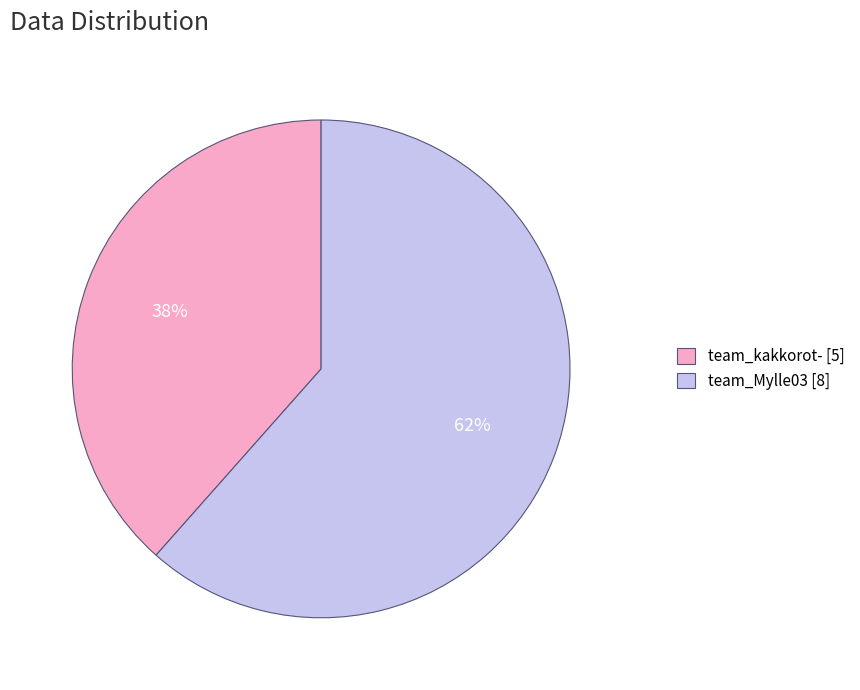

Rank the categories by value from lowest to highest.

team_kakkorot-, team_Mylle03